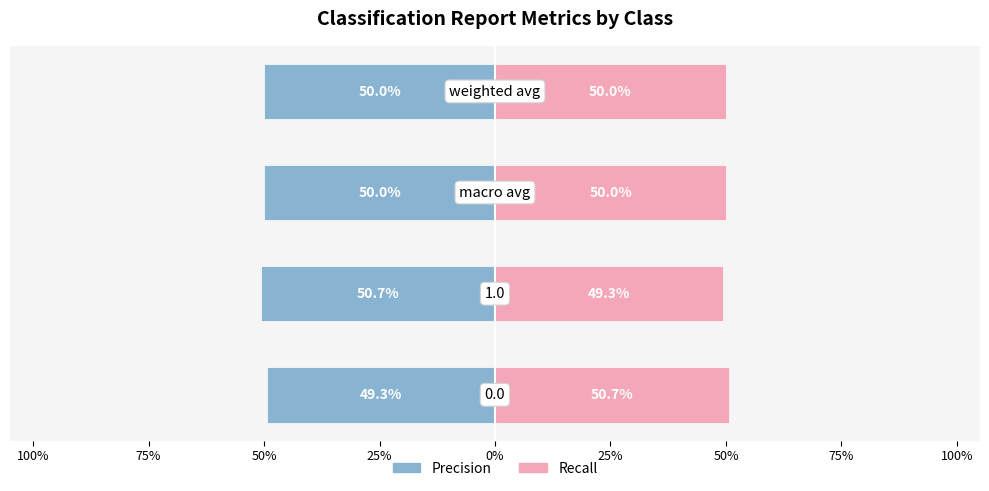

True or false: precision has a value of -0.5 at 25%.

True